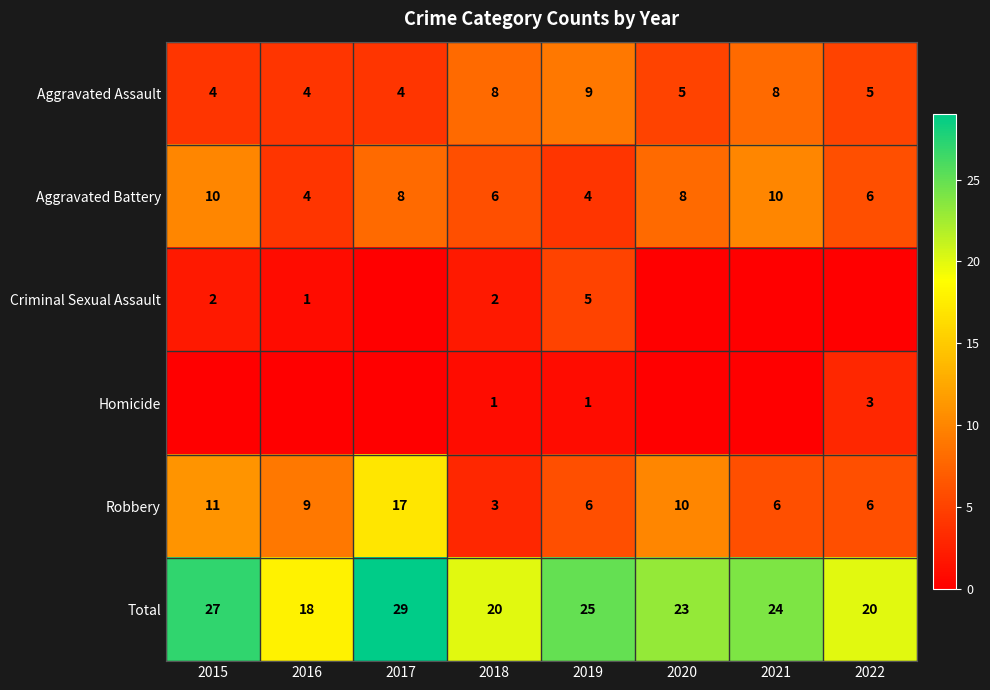

Where does the Aggravated Battery series first go above 8?

2015